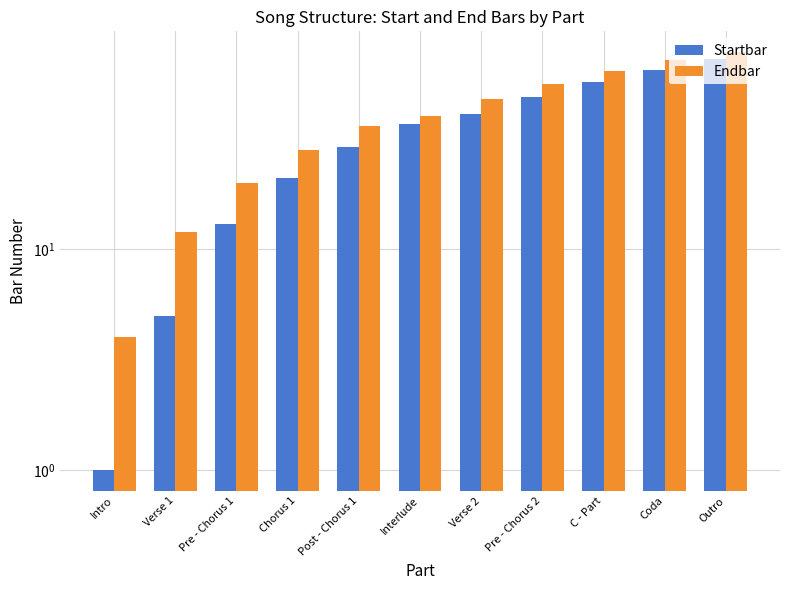

Reading left to right, what are all the values shown in this chart?

Startbar: 1	5	13	21	29	37	41	49	57	65	73
Endbar: 4	12	20	28	36	40	48	56	64	72	78